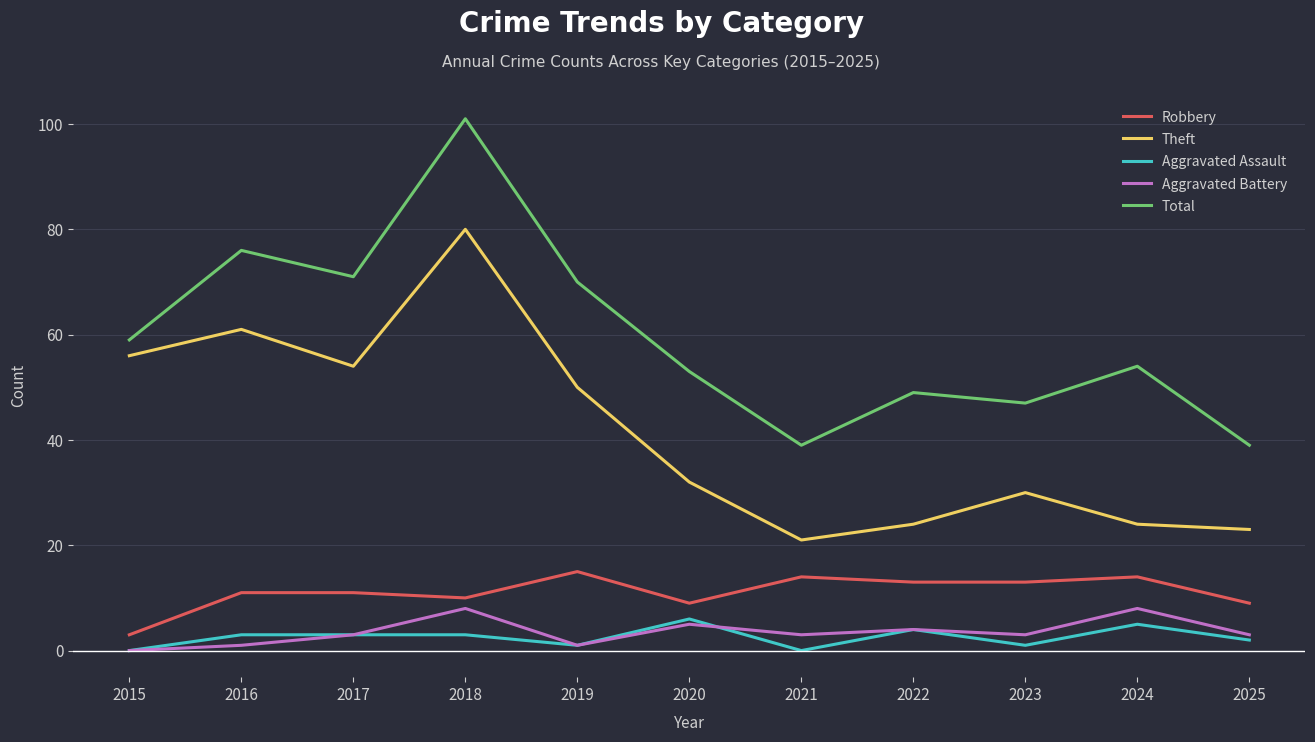

Rank the series at 2024 from highest to lowest value.

Total, Theft, Robbery, Aggravated Battery, Aggravated Assault